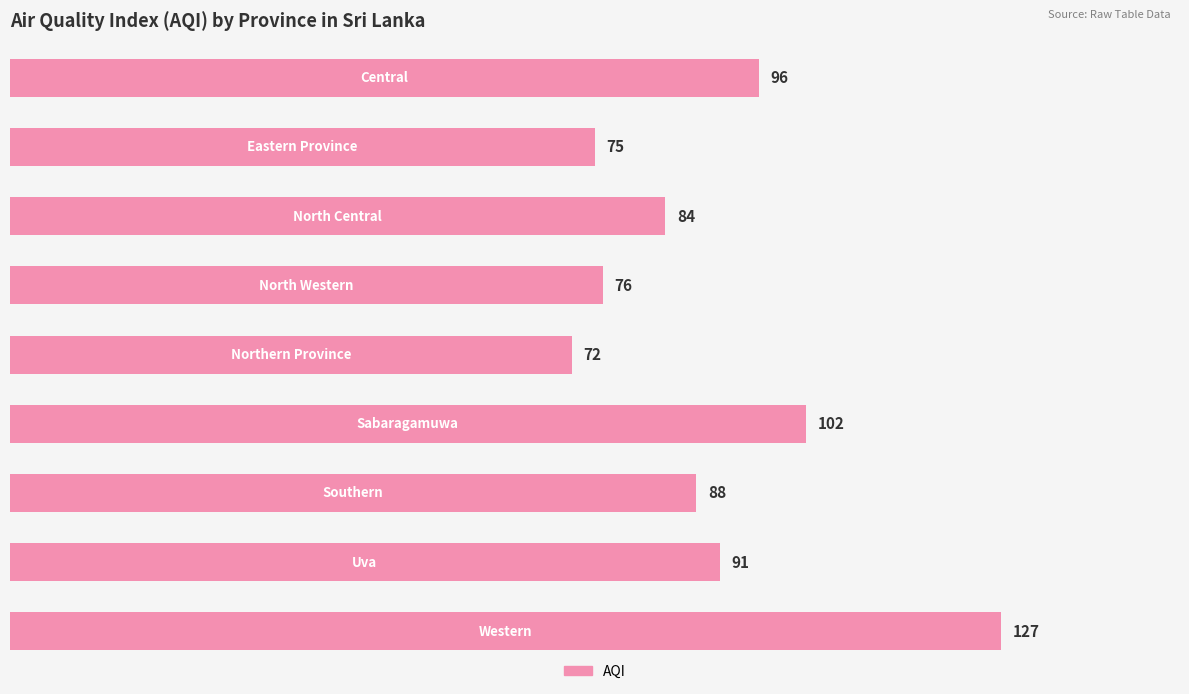

Count the number of data series in this chart.

1